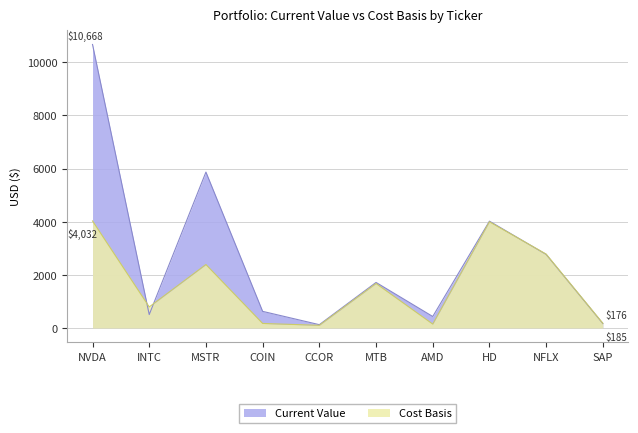

How many series are shown in this chart?

2